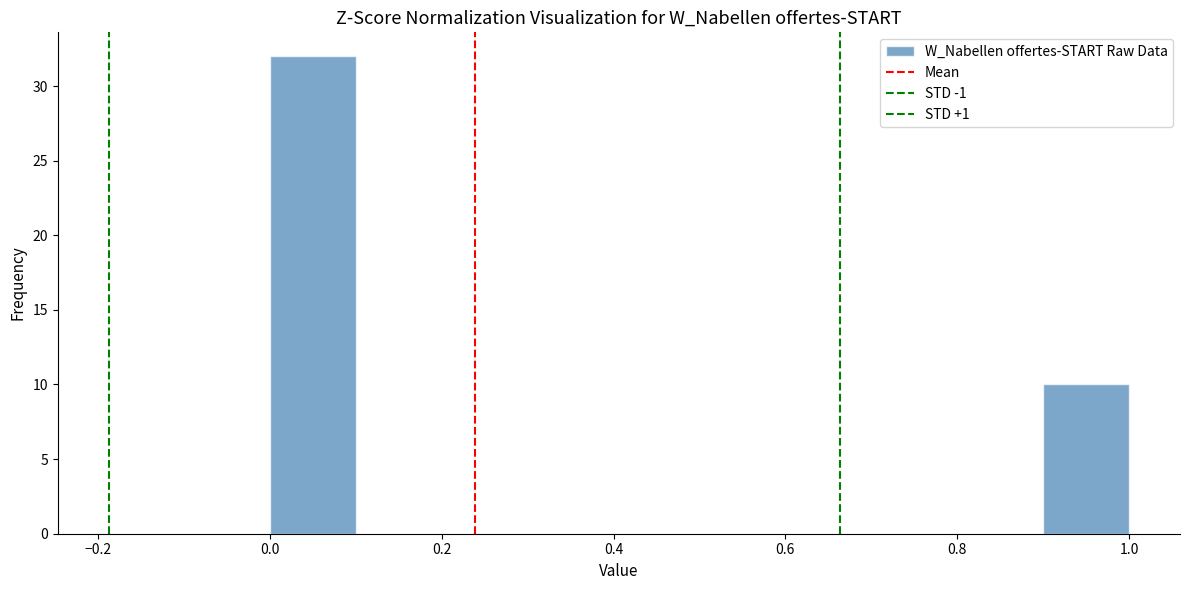

Reading left to right, transcribe this chart: for each bar, give the range it covers on the x-axis and its height. The values are not printed on the chart, so give them approximately, as read against the axis.

0.0 to 0.1: 32
0.1 to 0.2: 0
0.2 to 0.3: 0
0.3 to 0.4: 0
0.4 to 0.5: 0
0.5 to 0.6: 0
0.6 to 0.7: 0
0.7 to 0.8: 0
0.8 to 0.9: 0
0.9 to 1.0: 10